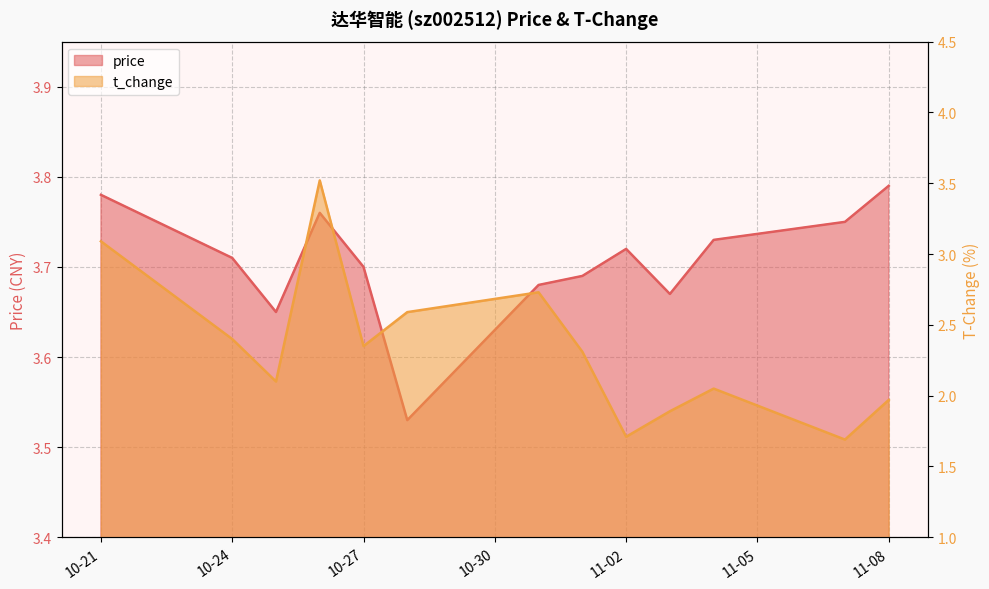

Does the chart have visible grid lines?

Yes